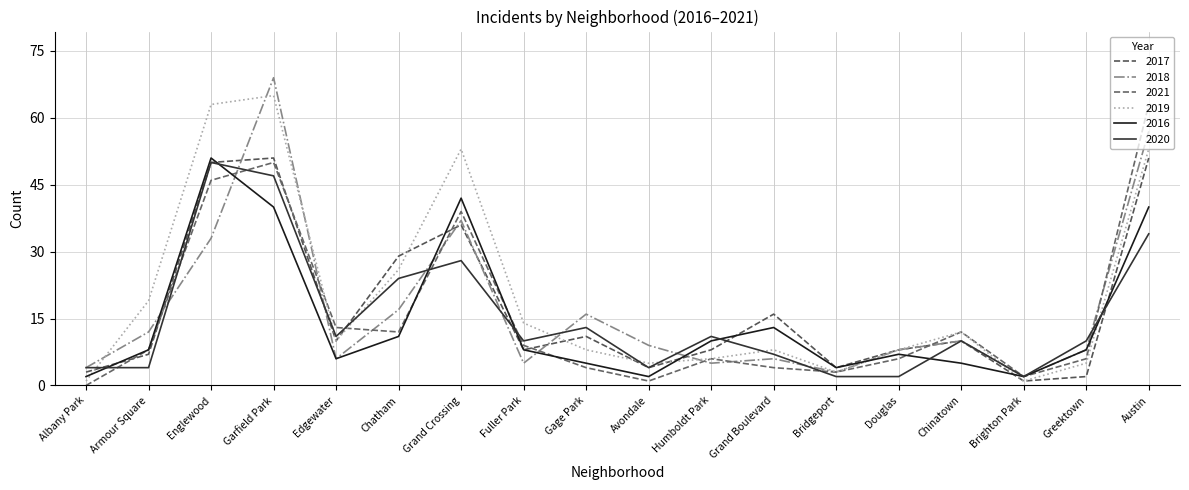

At which category does 2020 reach its first local peak?

Englewood